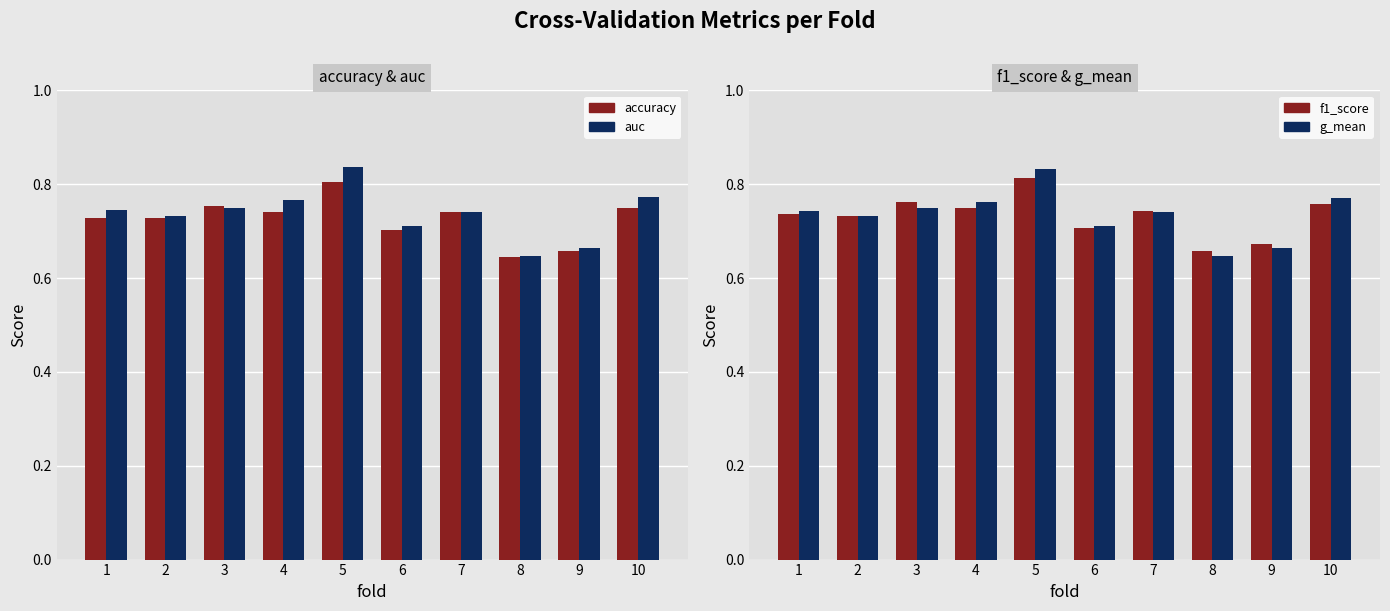

What are all the series names shown in the legend?

accuracy, auc, f1_score, g_mean